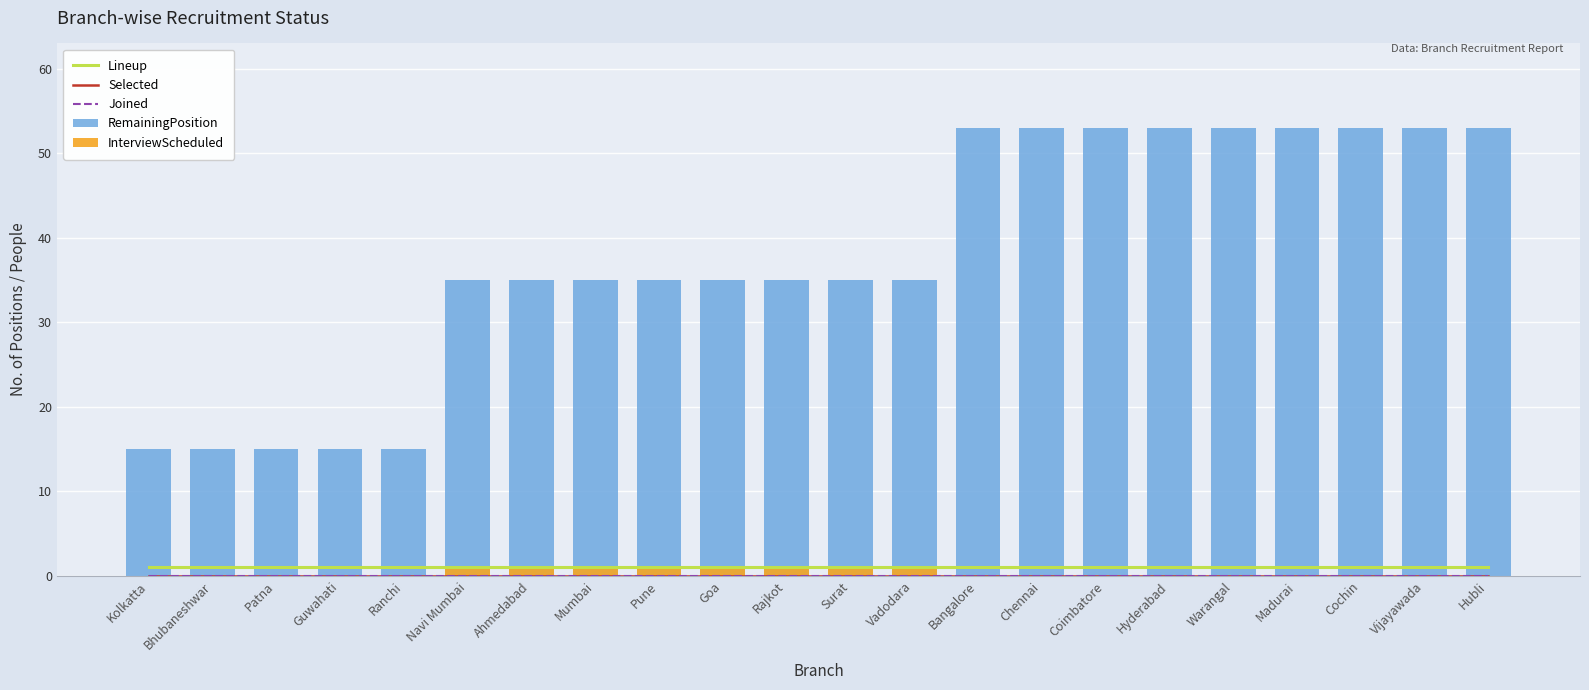

What is the difference between the maximum and minimum values in the InterviewScheduled series?

1